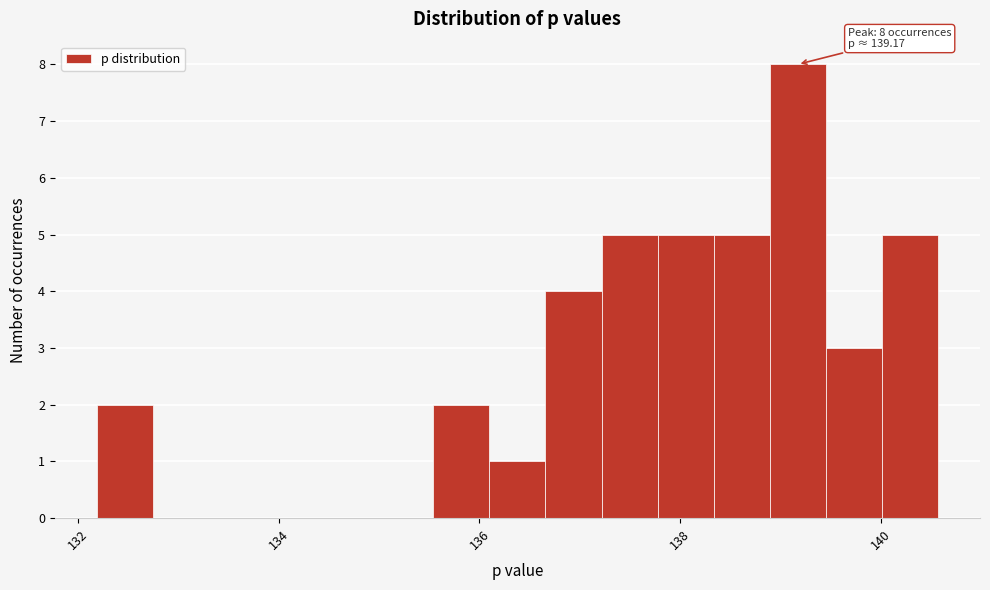

Read against the x-axis, roughly where is the centre of the tallest bar?

139.2